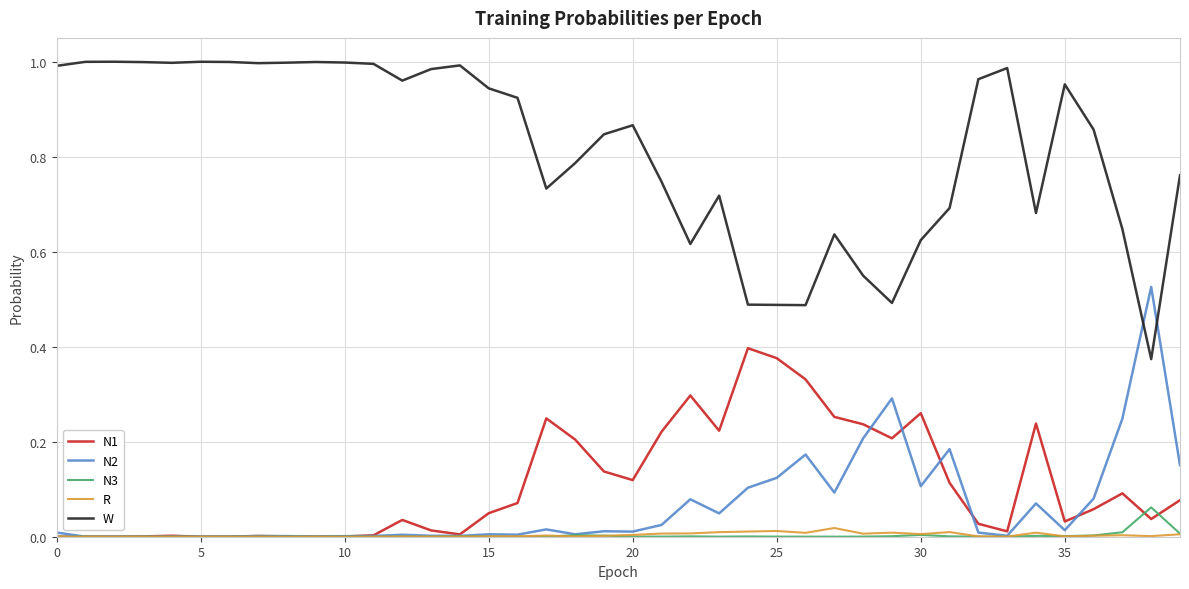

True or false: W and R intersect in this chart.

False